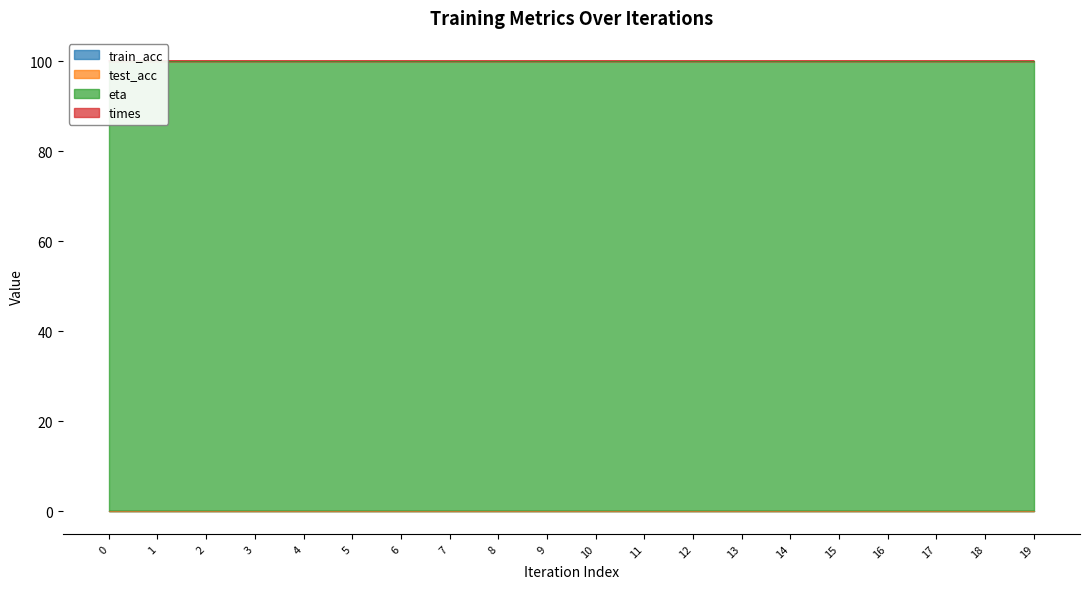

Read the eta value at 5.

100.0